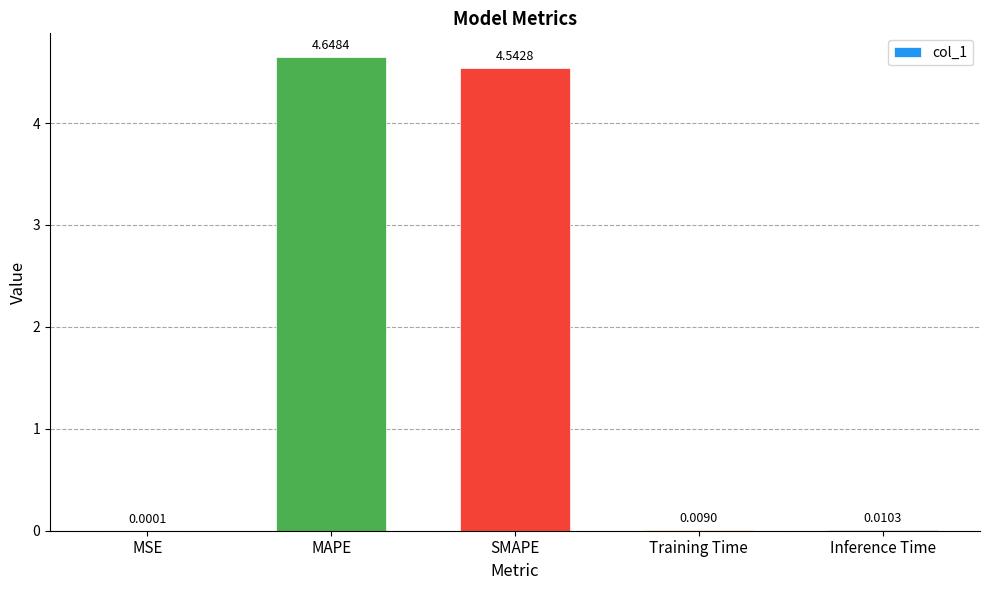

What is the sum of all values?

9.2